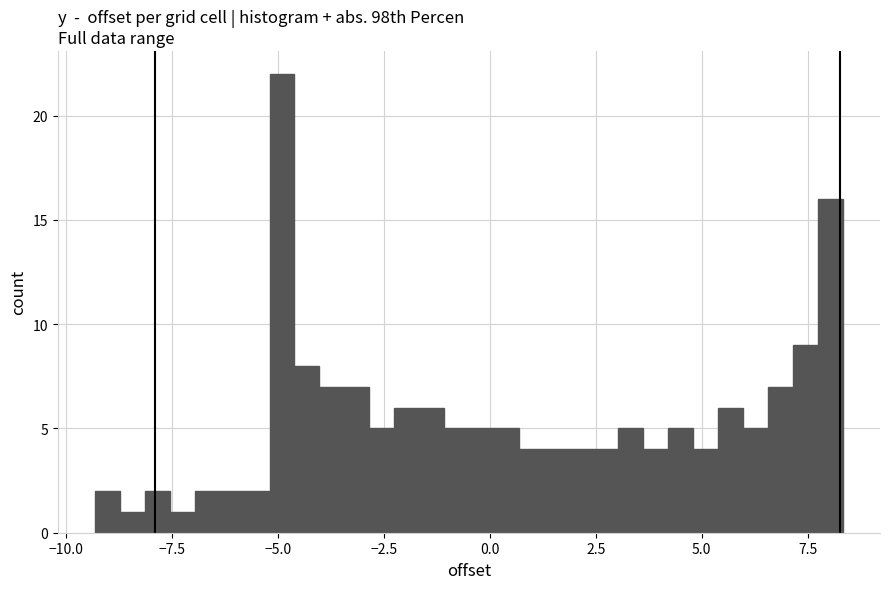

Around what value on the x-axis is the tallest bar? Give the approximate position of its centre, as read against the axis.

-5.0